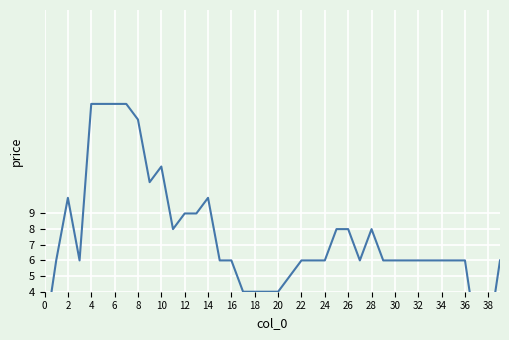

How many points are lower than both their immediate neighbors (excluding endpoints)?

4